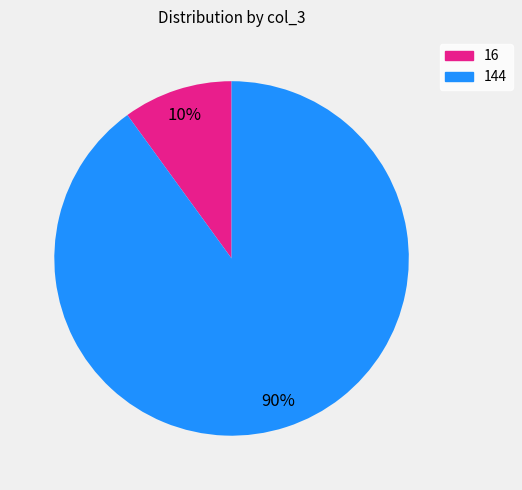

The 16 slice represents 3% of the pie. True or false?

False